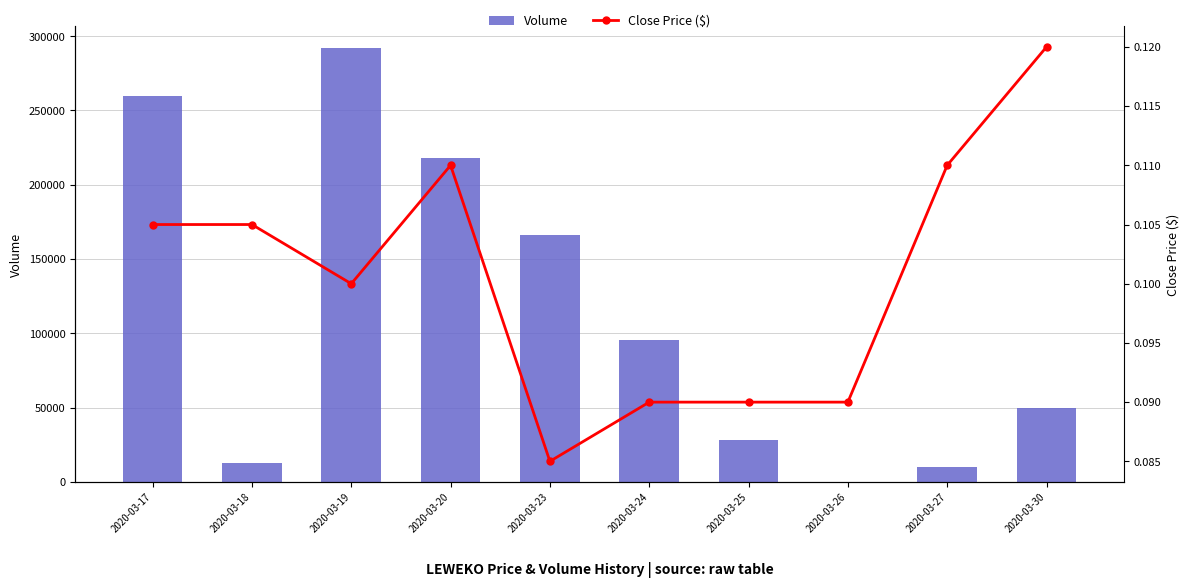

True or false: Close Price ($) has a value of 0.1 at 2020-03-30.

False